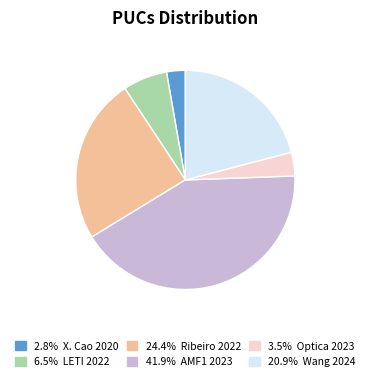

Does any single category account for the majority?

No